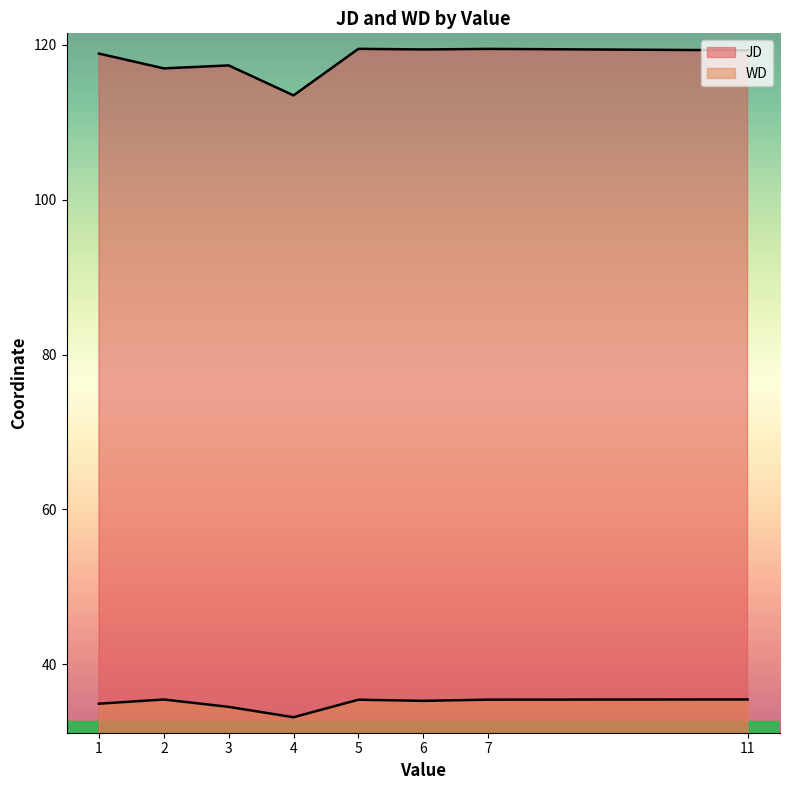

True or false: WD and JD cross at least once.

False